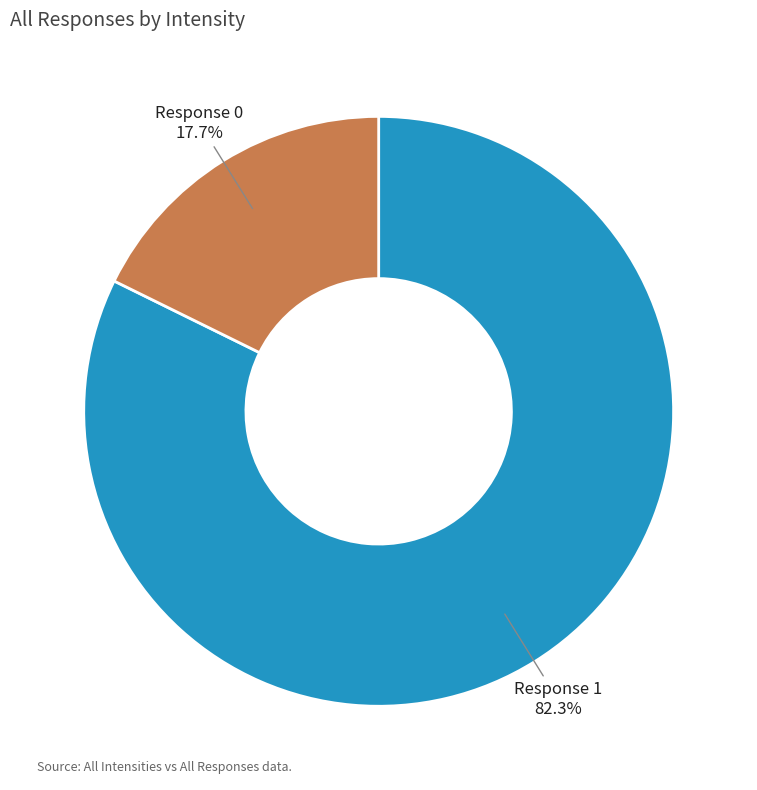

Which has a higher value, Response 0 or Response 1?

Response 1